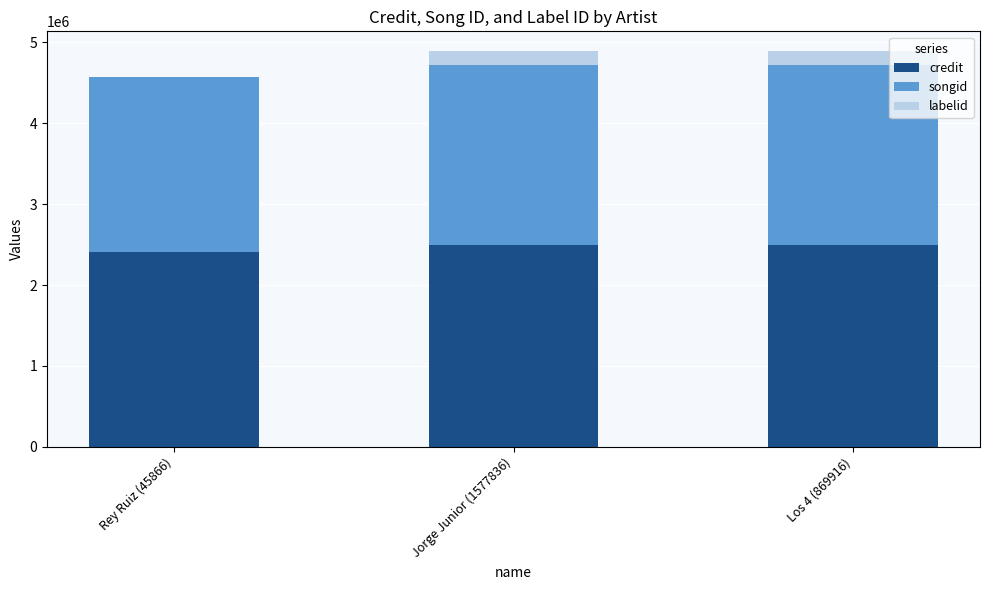

What is the approximate value of credit at Jorge Junior (1577836)?

2493134